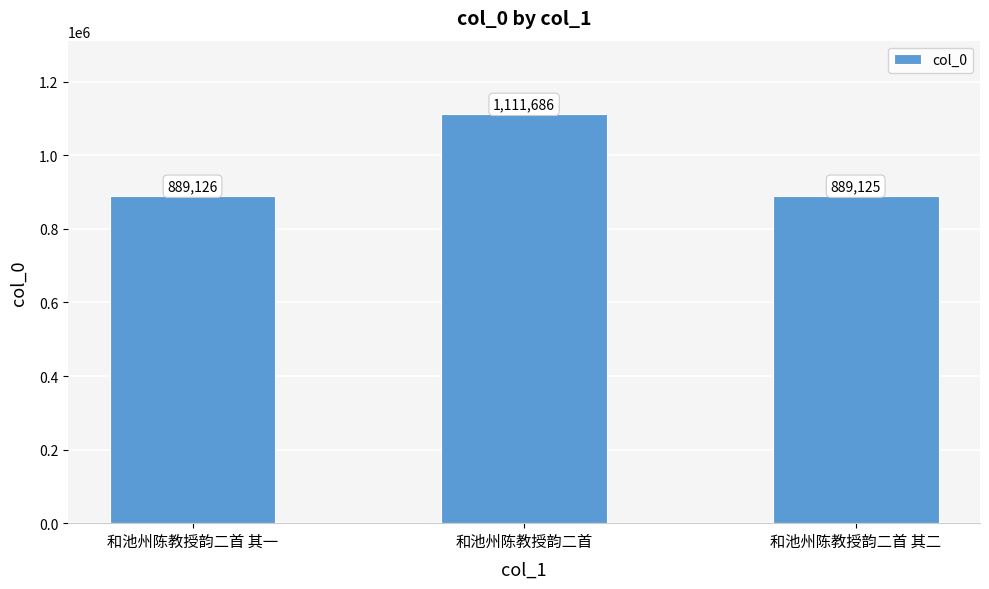

Reading right to left, extract all data points from this chart.

889125	1111686	889126